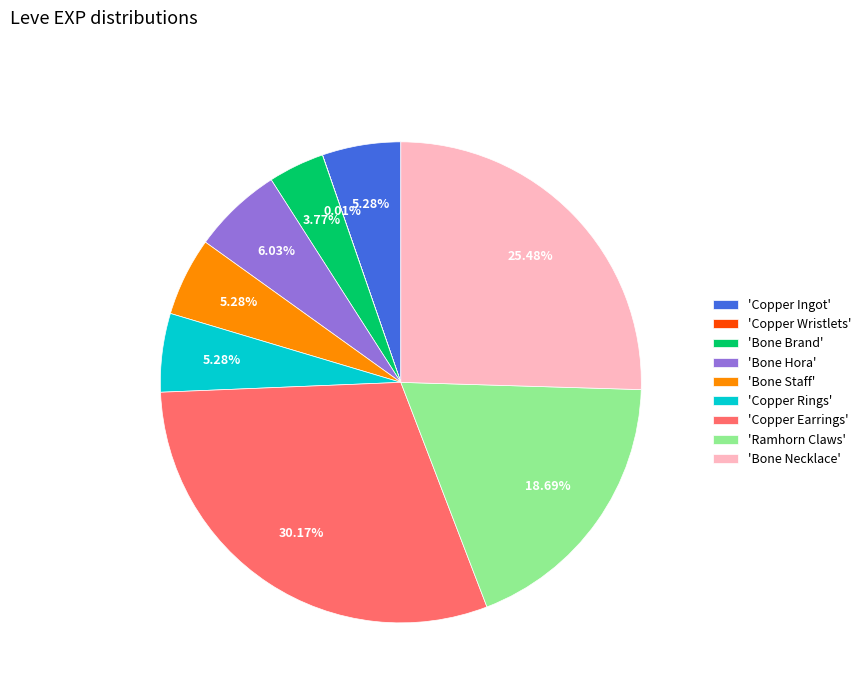

Do 'Bone Hora' and 'Ramhorn Claws' together represent more than half of the pie?

No